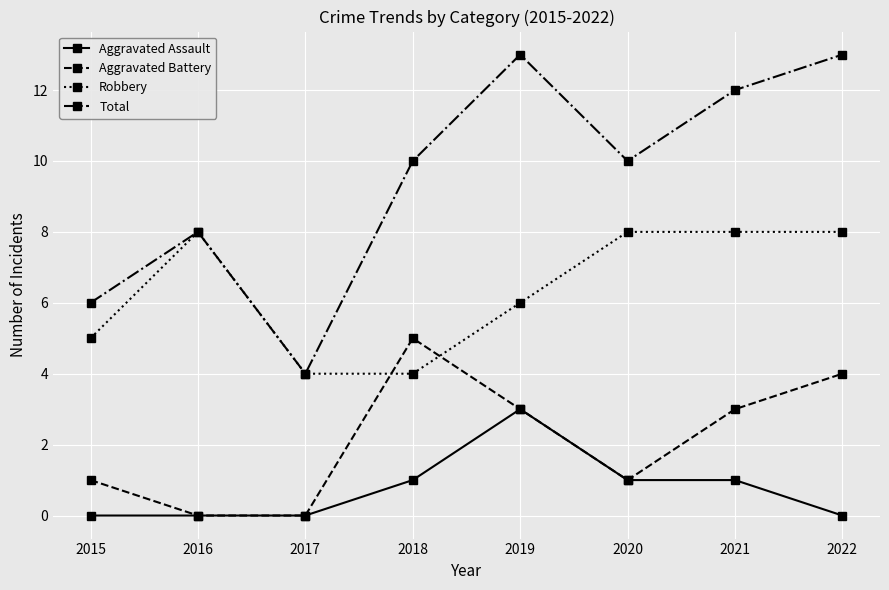

What is the total value across all series at 2016?

16